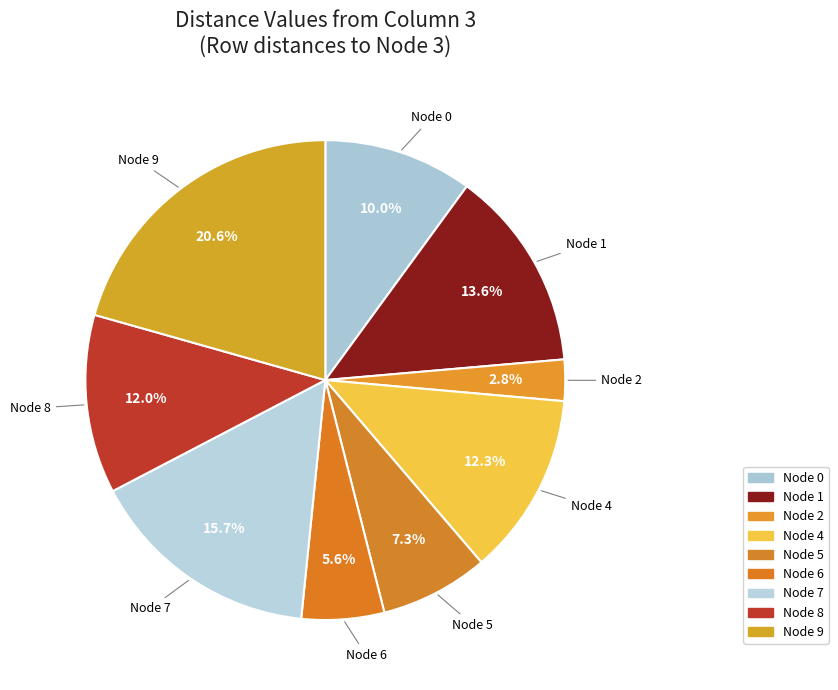

How many slices are in this pie chart?

9